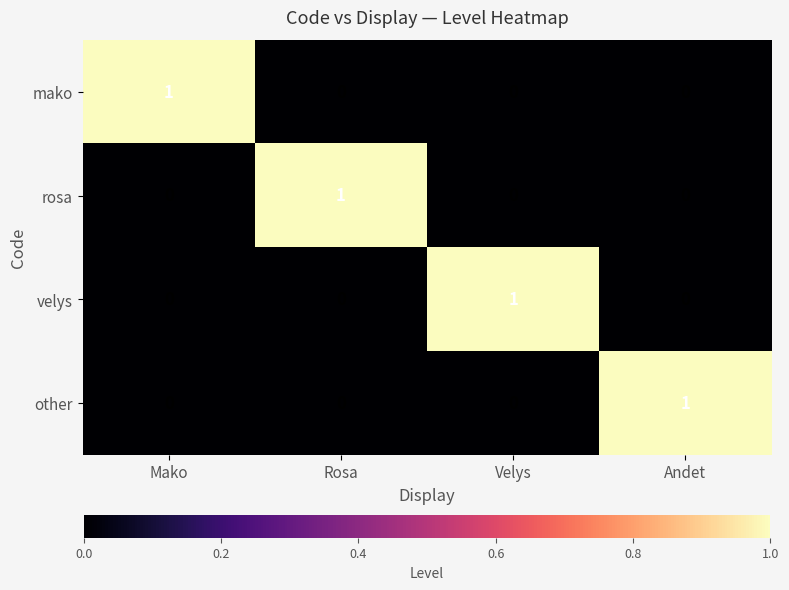

At which label does mako reach its peak?

Mako